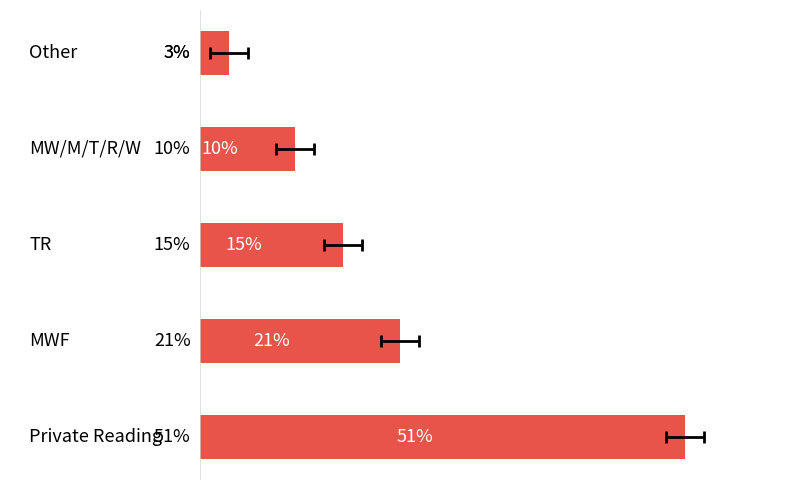

Reading right to left, what are all the values shown in this chart?

4=3	3=10	2=15	1=21	0=51